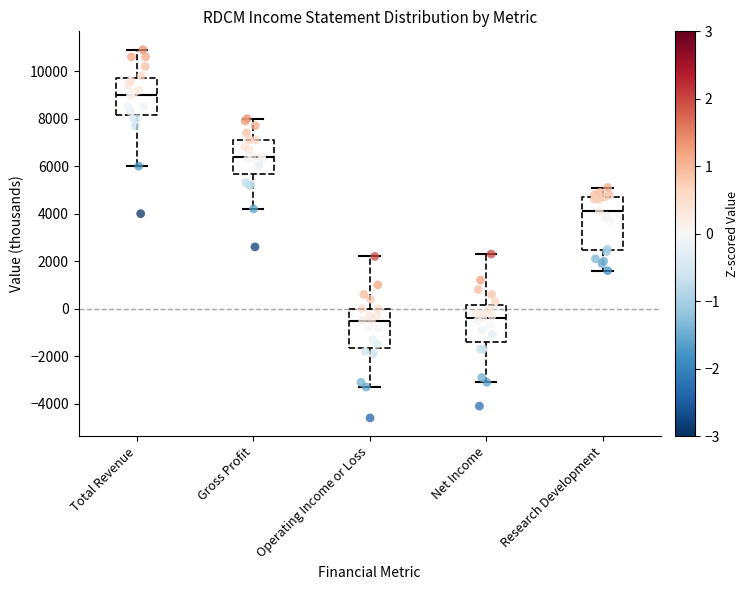

Reading left to right, transcribe this box plot: for each box, give where its median line is, the range the box spans, and where its two whiskers end, as read against the y-axis. The values are not printed on the chart, so give them approximately, as read against the axis.

Total Revenue: median 9000, box 8200 to 9800, whiskers 6000 to 11000
Gross Profit: median 6400, box 5600 to 7200, whiskers 4200 to 8000
Operating Income or Loss: median -400, box -1600 to 0, whiskers -3200 to 2200
Net Income: median -400, box -1400 to 200, whiskers -3000 to 2400
Research Development: median 4200, box 2400 to 4800, whiskers 1600 to 5200